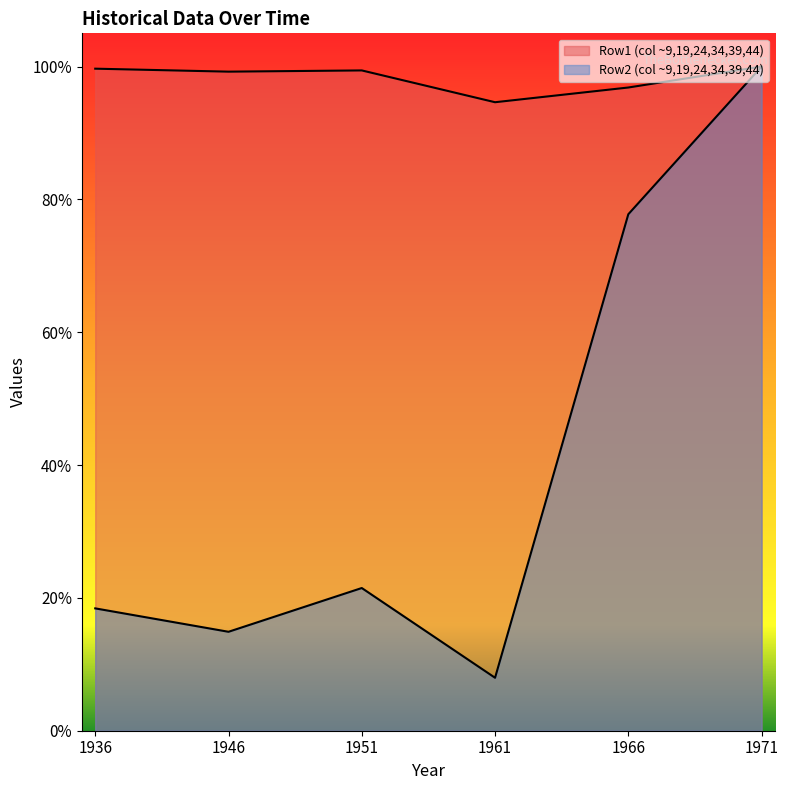

At which category does Row1 reach its first local peak?

1951